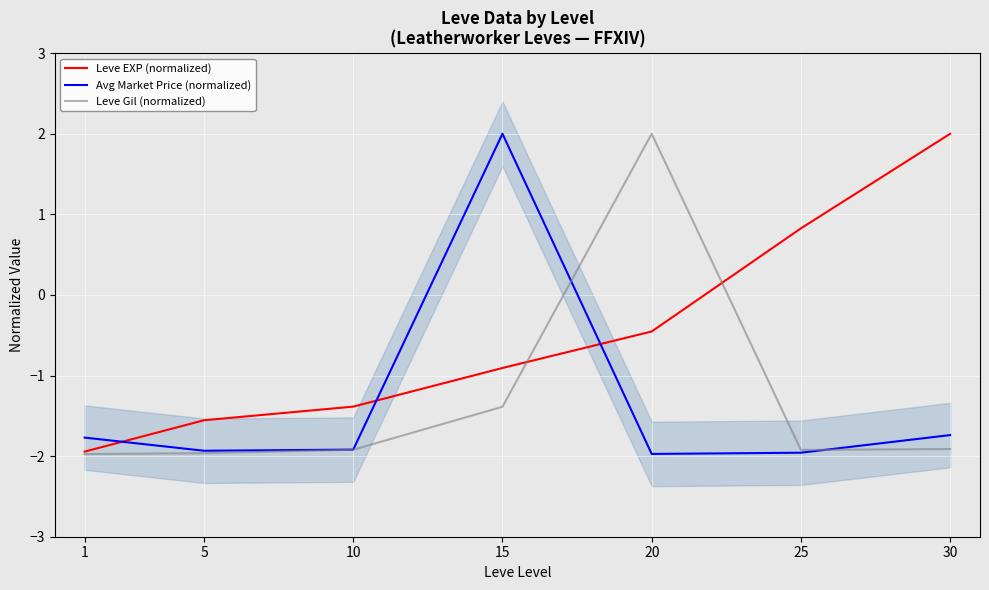

True or false: Avg Market Price (normalized) and Leve EXP (normalized) cross at least once.

True